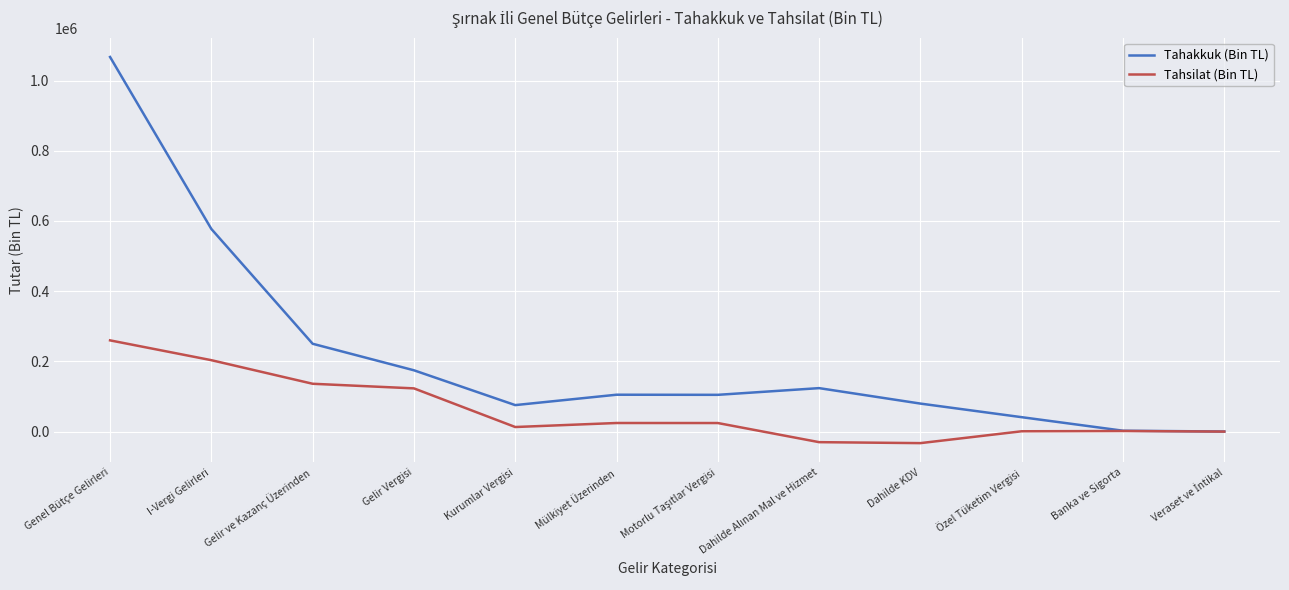

What is the smallest value displayed?

-32738